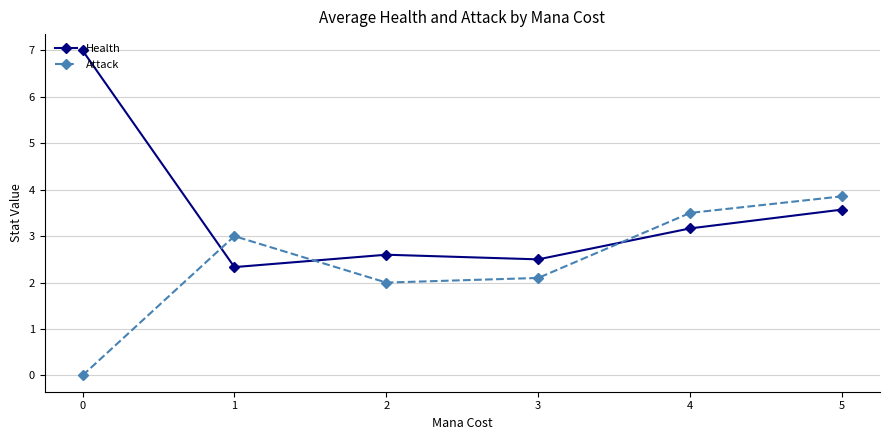

How many lines are shown in the chart?

2